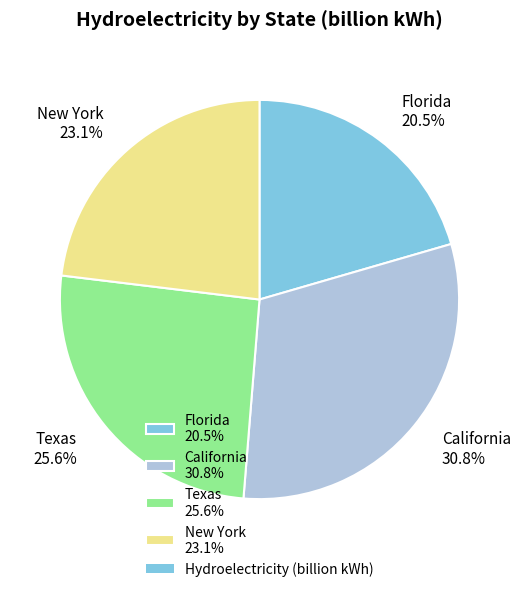

Is there any slice that represents more than half of the pie?

No